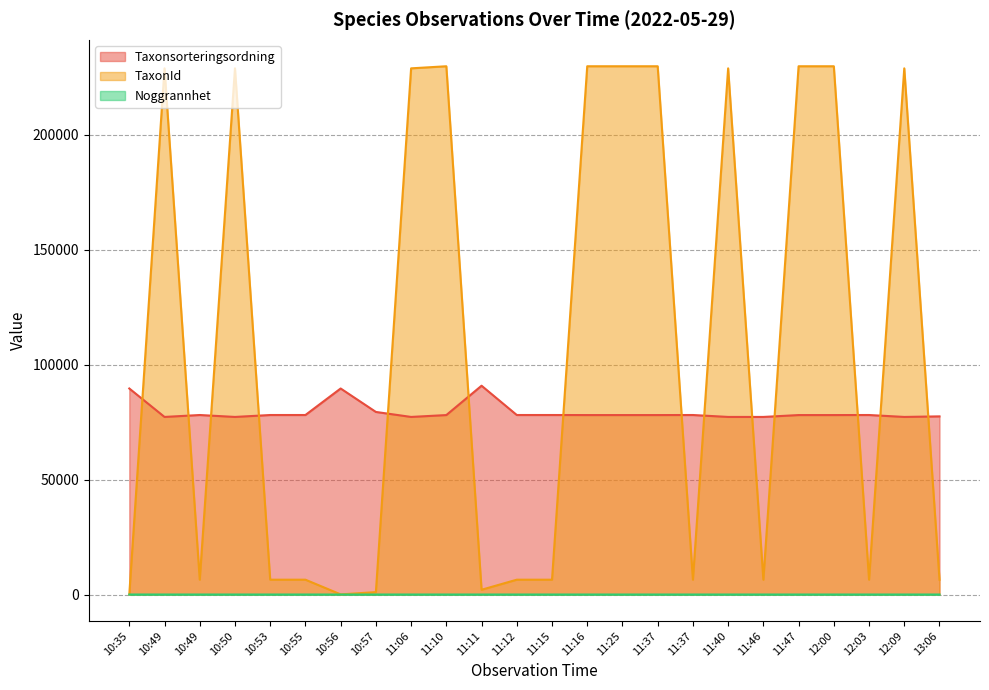

At which category does Taxonsorteringsordning reach its first local valley?

10:49